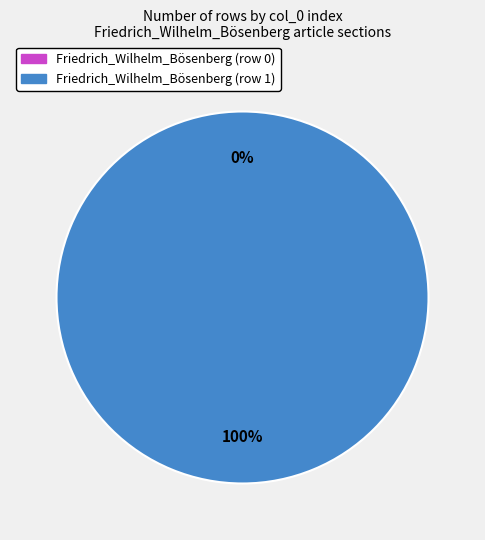

Rank the categories by value from lowest to highest.

Friedrich_Wilhelm_Bösenberg (row 0), Friedrich_Wilhelm_Bösenberg (row 1)